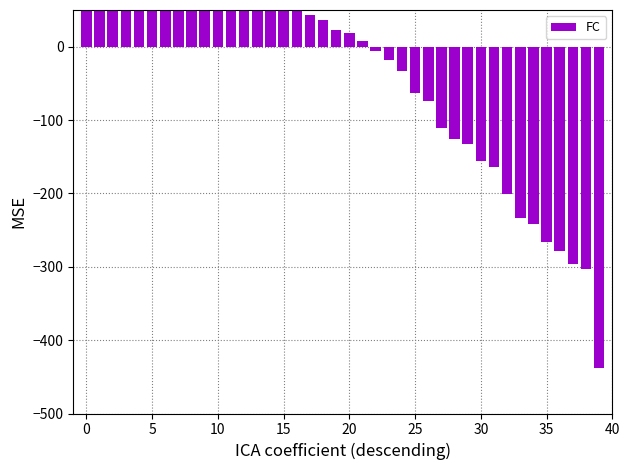

Between 10 and 16, which is larger?

10